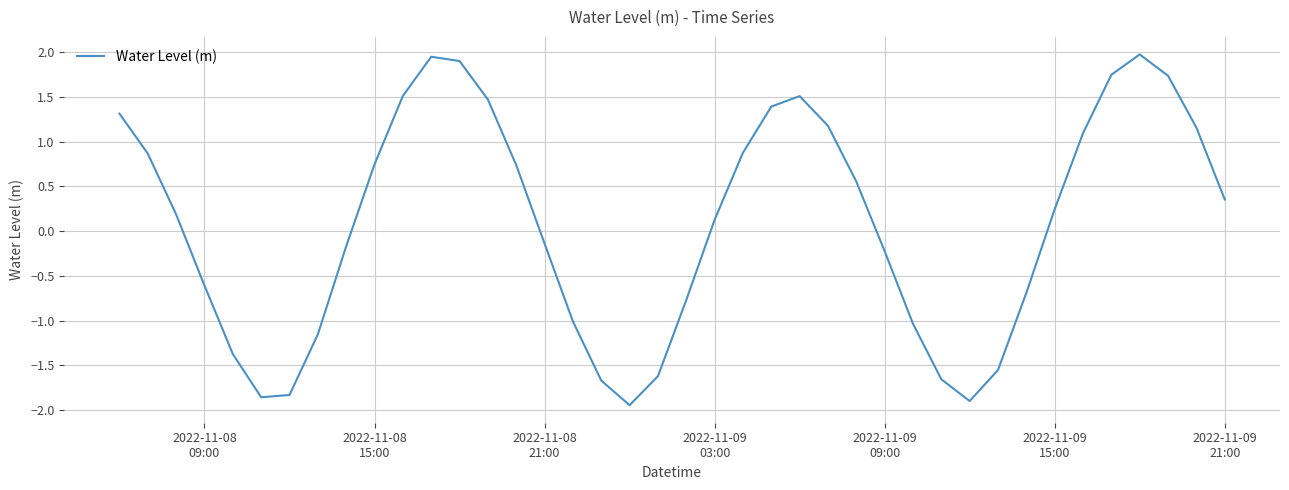

What is the difference between the maximum and minimum values?

3.9